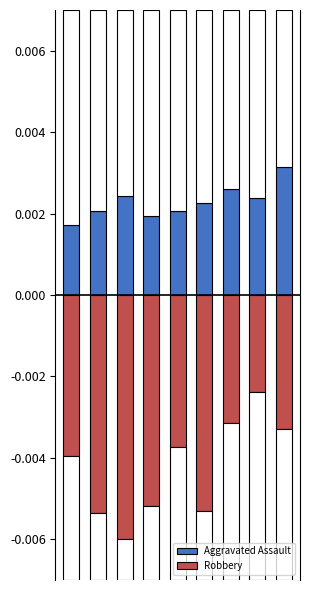

At which category does the chart reach its minimum across all series?

2